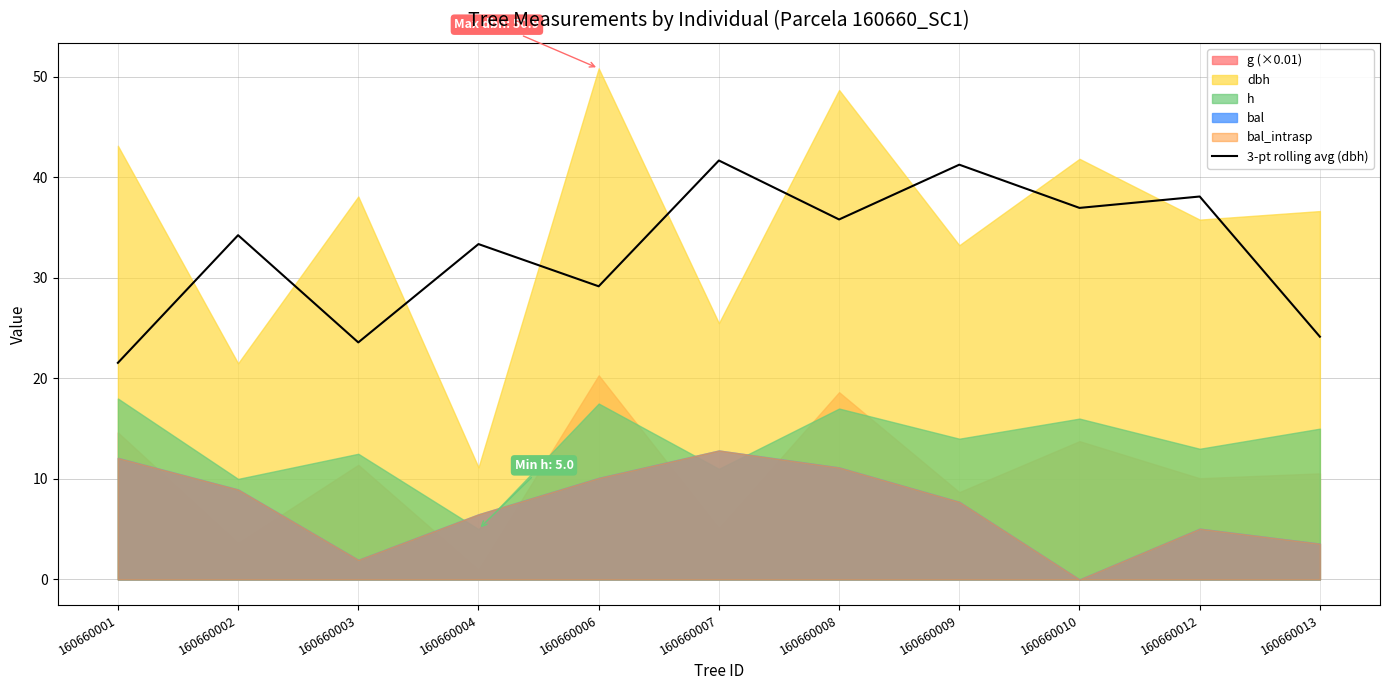

What is the highest value of the 3-pt rolling avg (dbh) series?

41.7